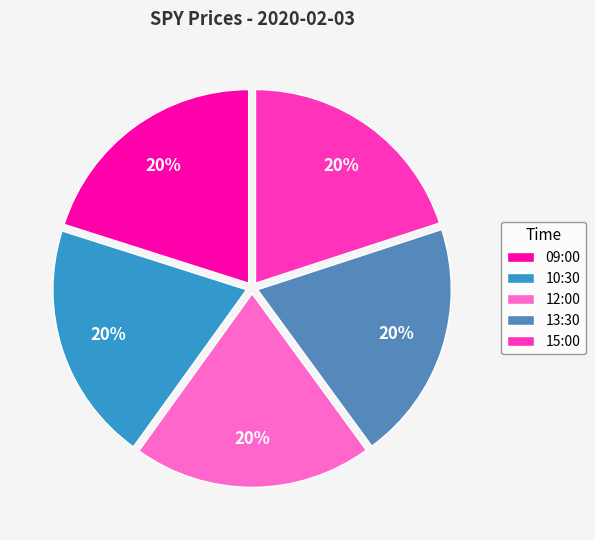

The 13:30 slice represents 12% of the pie. True or false?

False